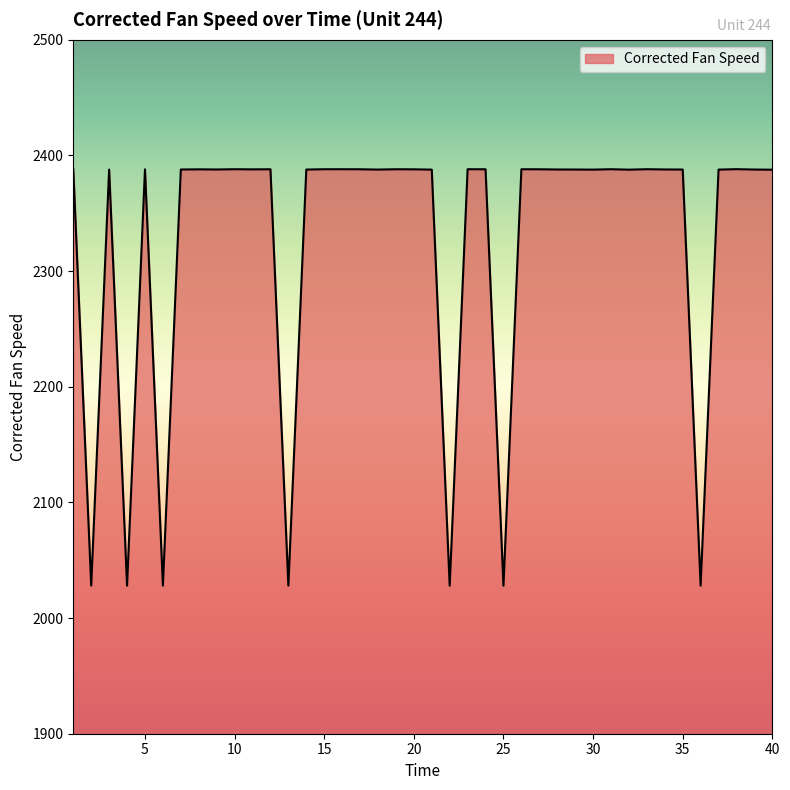

What is the maximum value shown in the chart?

2388.2